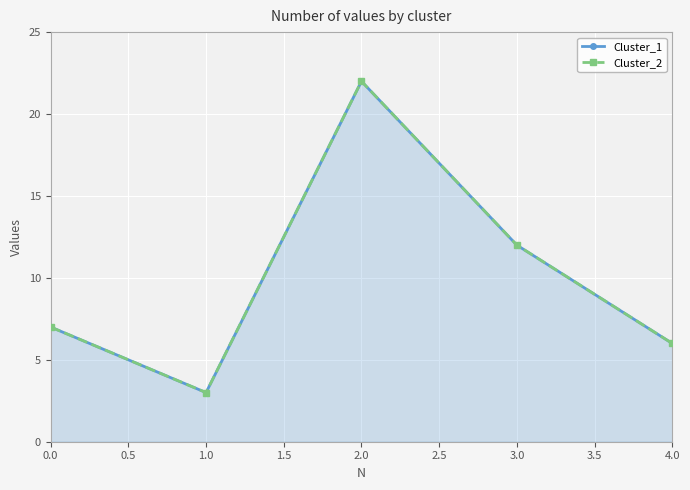

True or false: Cluster_2 and Cluster_1 intersect in this chart.

False